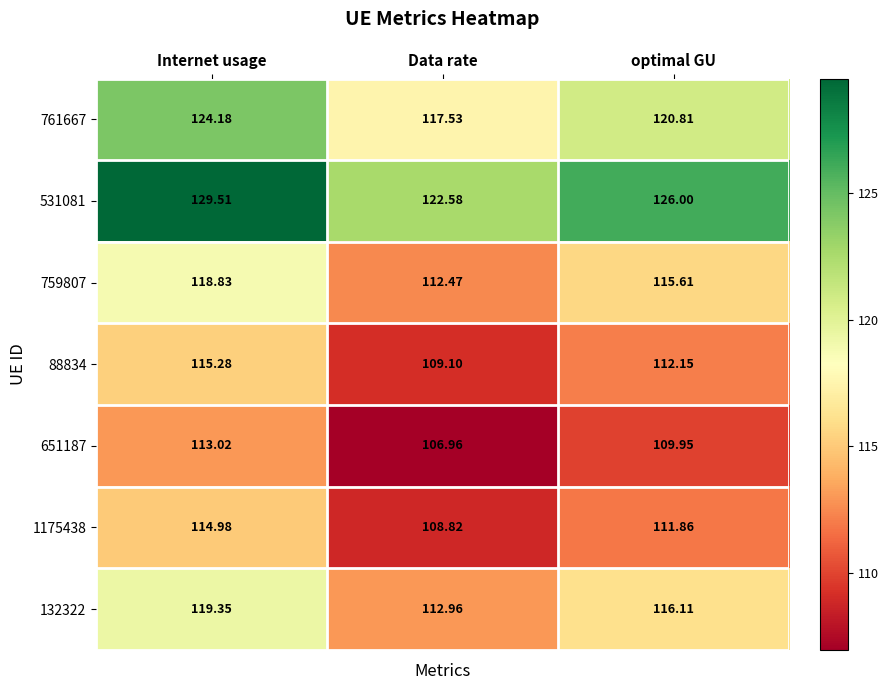

Which series changed the most between Data rate and optimal GU?

531081